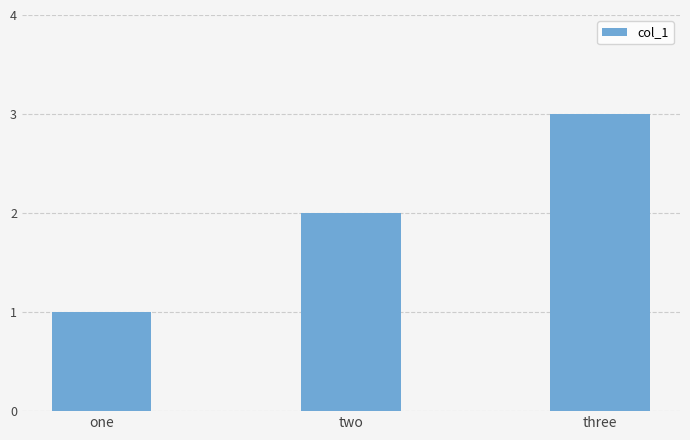

Rank the categories by value from lowest to highest.

one, two, three